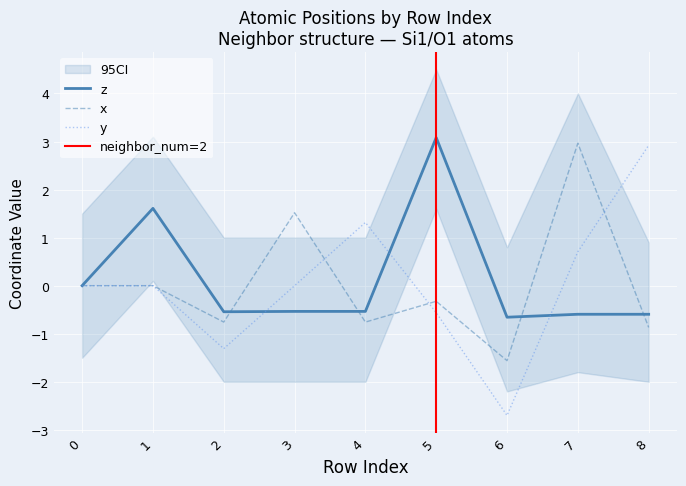

Which series has the largest total across all categories?

z